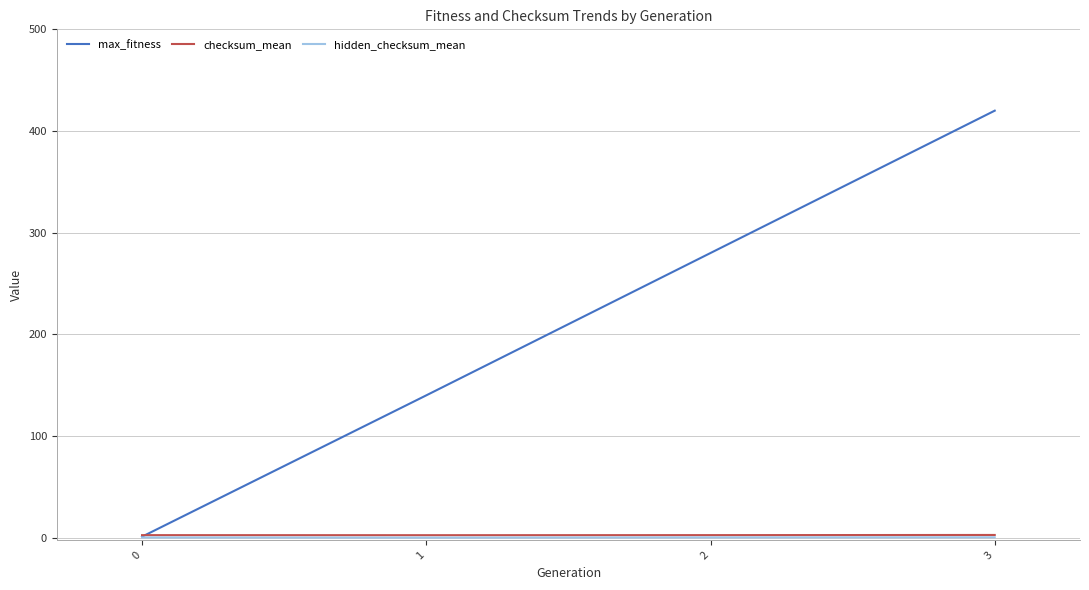

What is the difference between the checksum_mean values at 3 and 1?

0.2